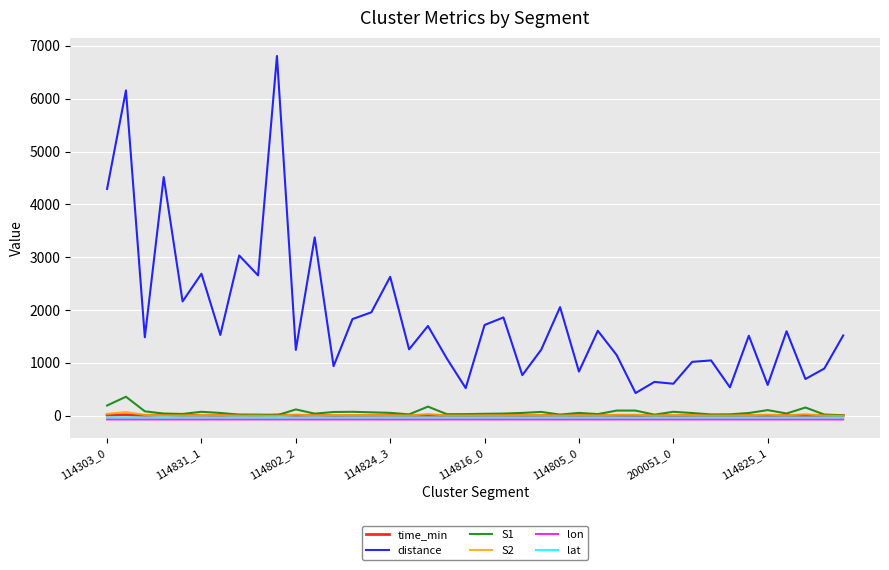

Which series has the largest total across all categories?

distance